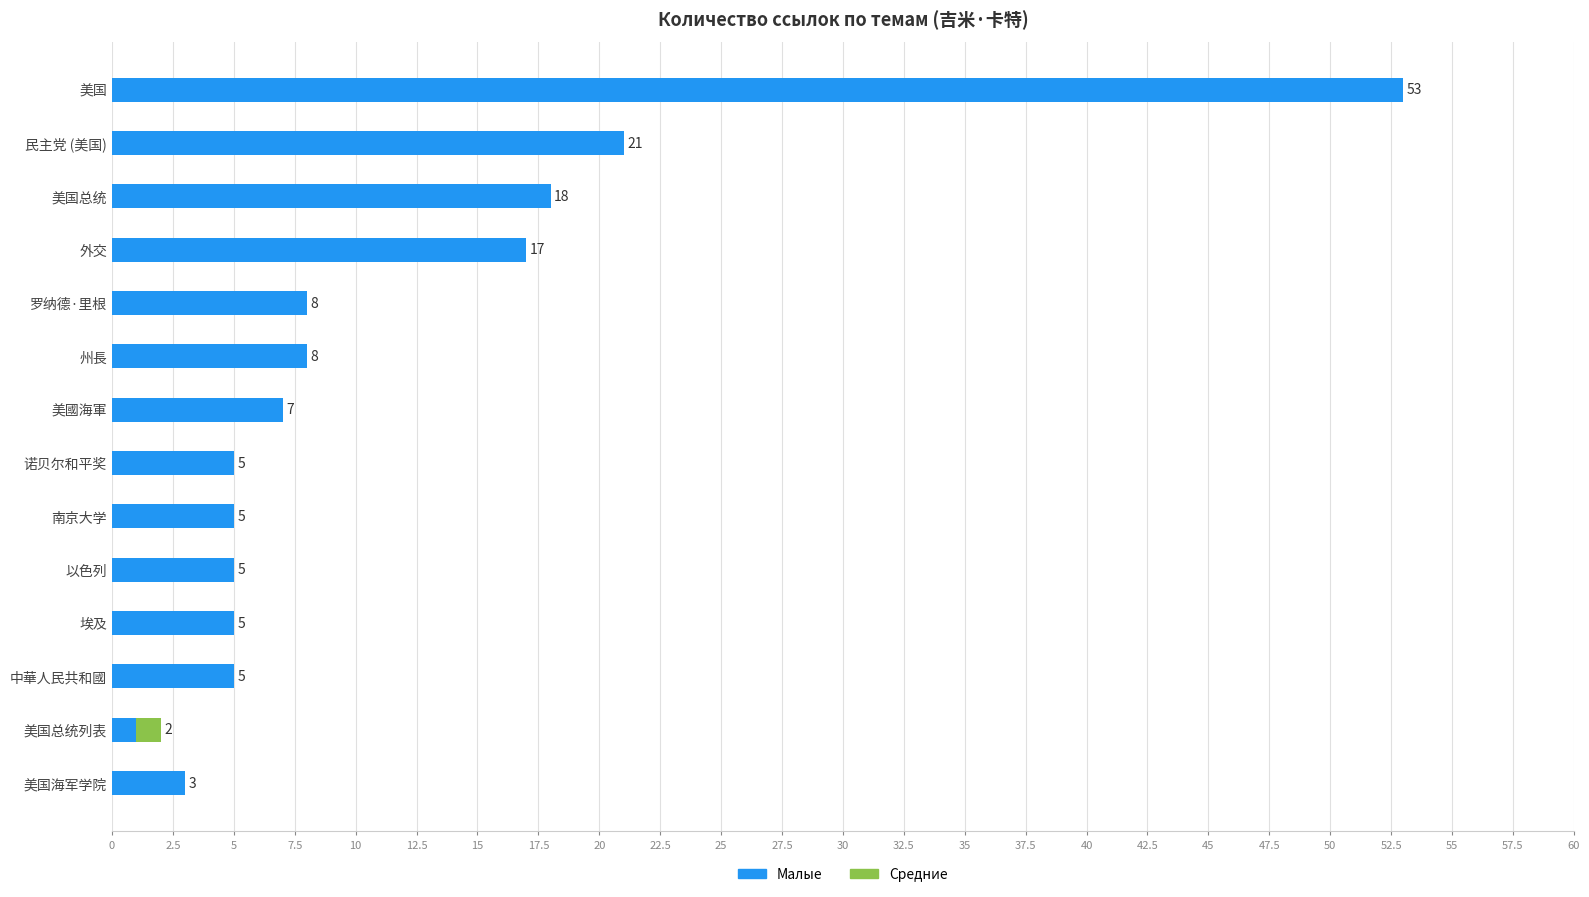

What are all the series names shown in the legend?

Малые, Средние